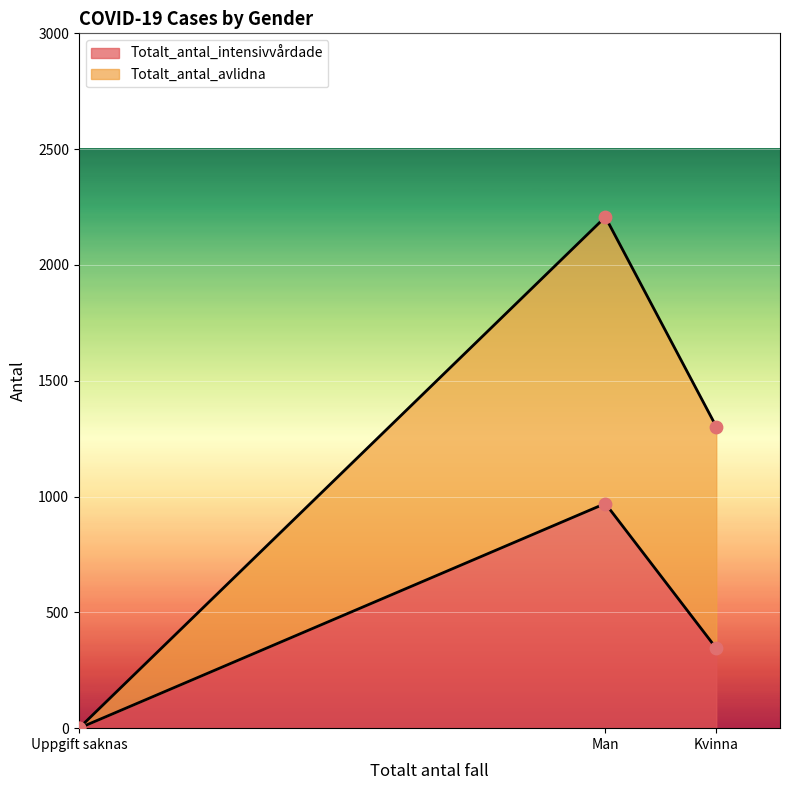

At how many categories does at least one series exceed 247?

2